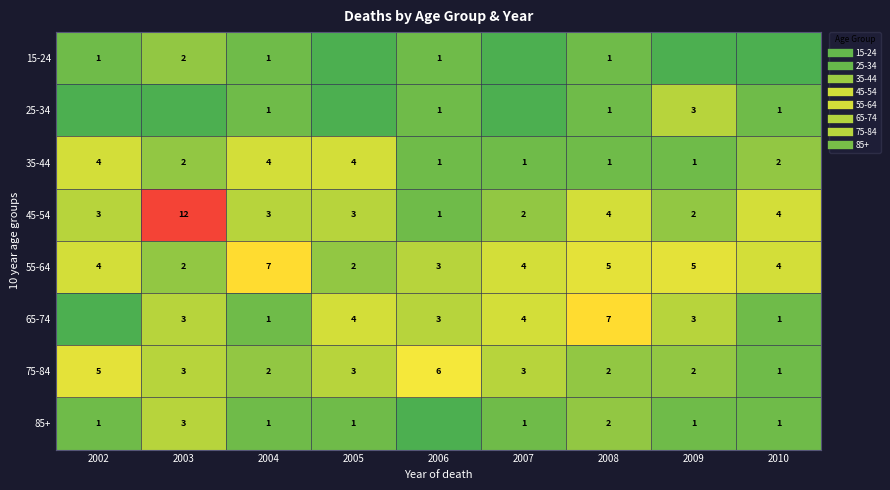

Between 2009 and 2006, which is larger?

2006